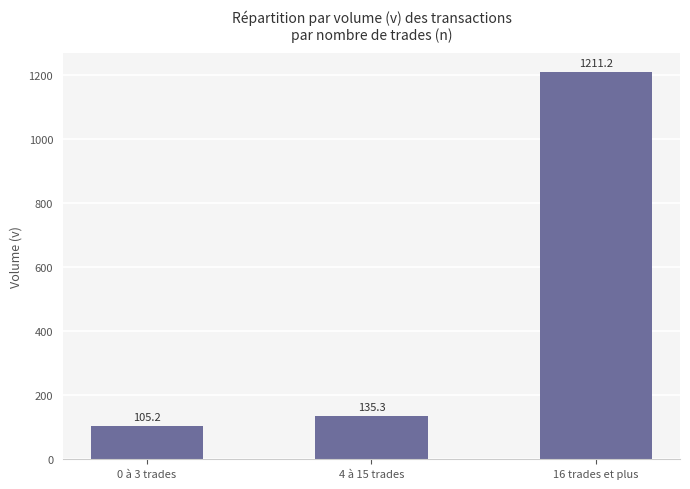

The chart shows a value of 135.3 at 4 à 15 trades. True or false?

True